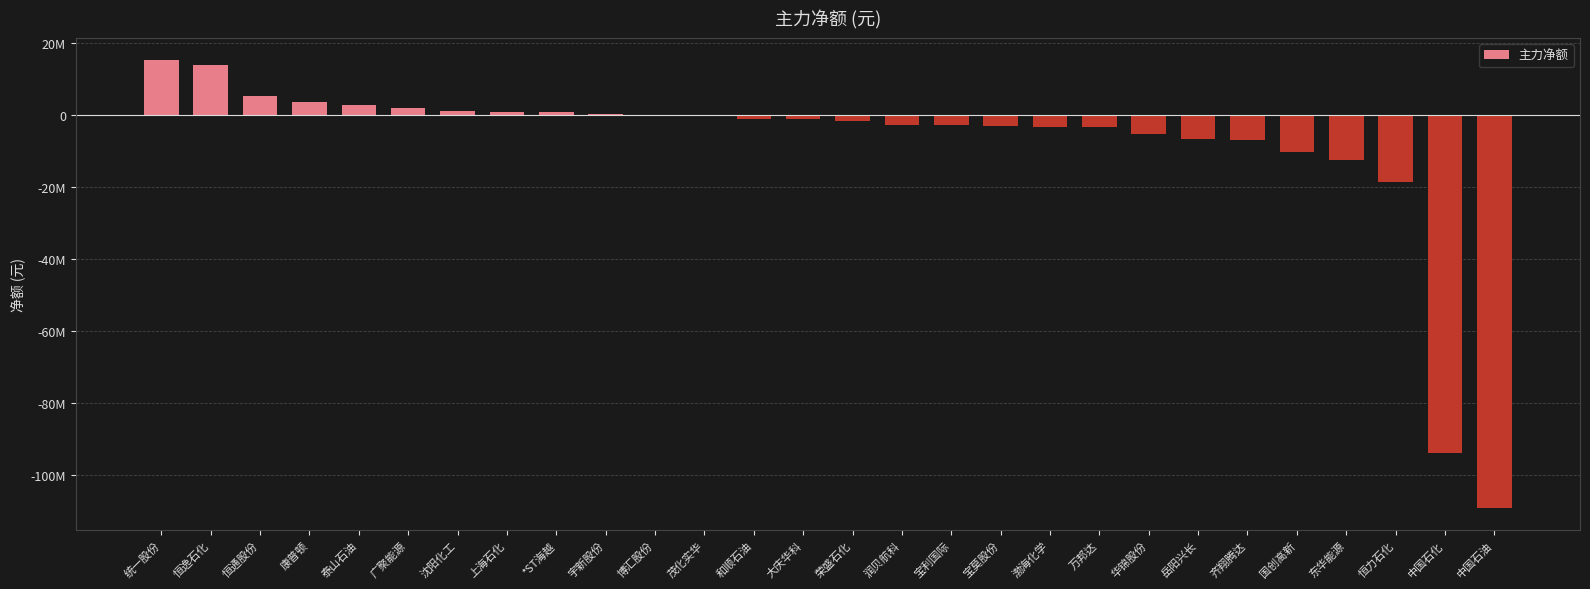

Reading right to left, what are all the values shown in this chart?

-109073241	-93930970	-18761586	-12637558	-10236907	-7154456	-6787883	-5303508	-3469140	-3339050	-3194710	-2916515	-2746054	-1657690	-1278874	-1177609	-432185	-180671	34796	636048	753916	1110973	1748024	2752954	3557947	5039265	13895879	15056970